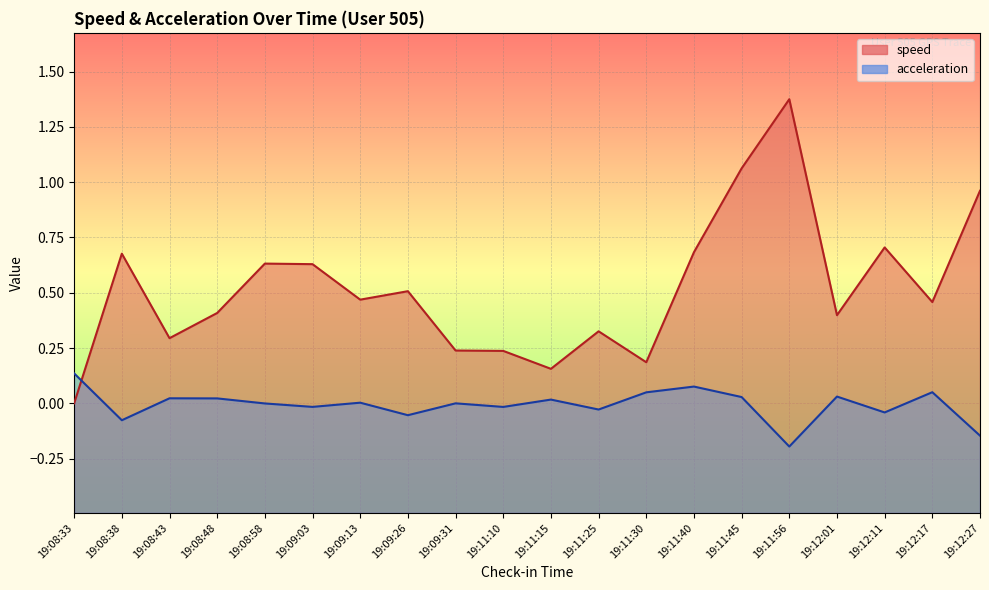

Which series has the largest range (max minus min)?

speed